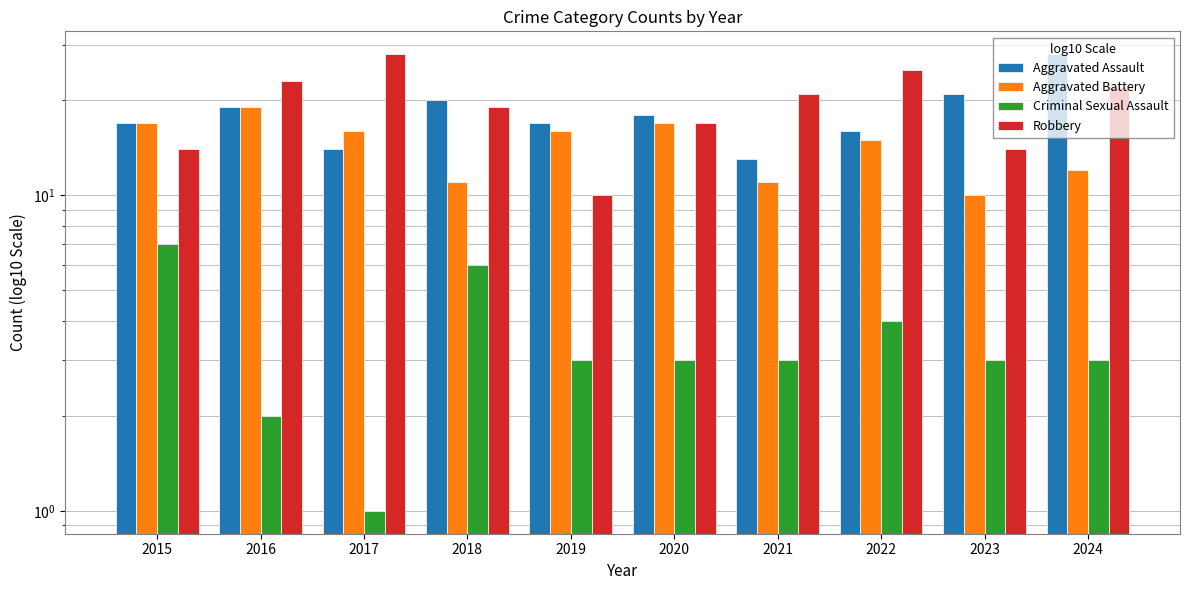

What is the value of the Aggravated Battery bar at the 8th from the left?

15